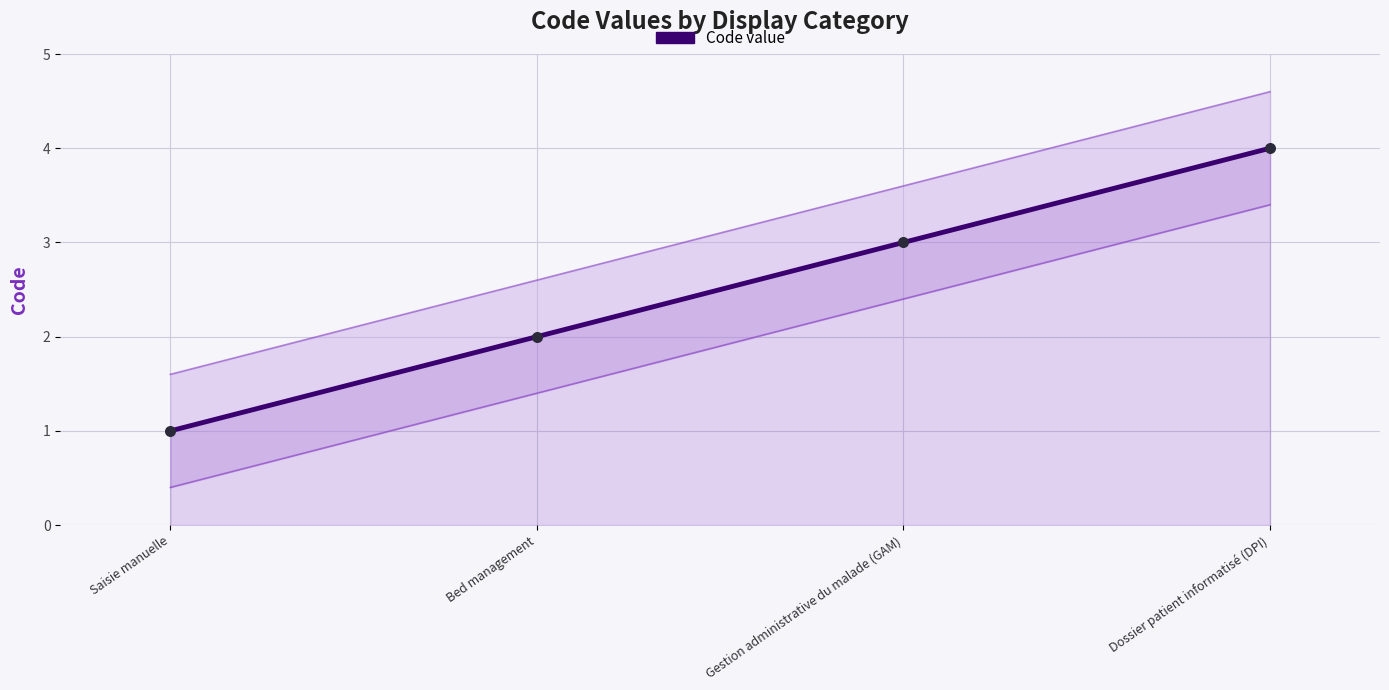

What is the change in value from Saisie manuelle to Bed management?

+1